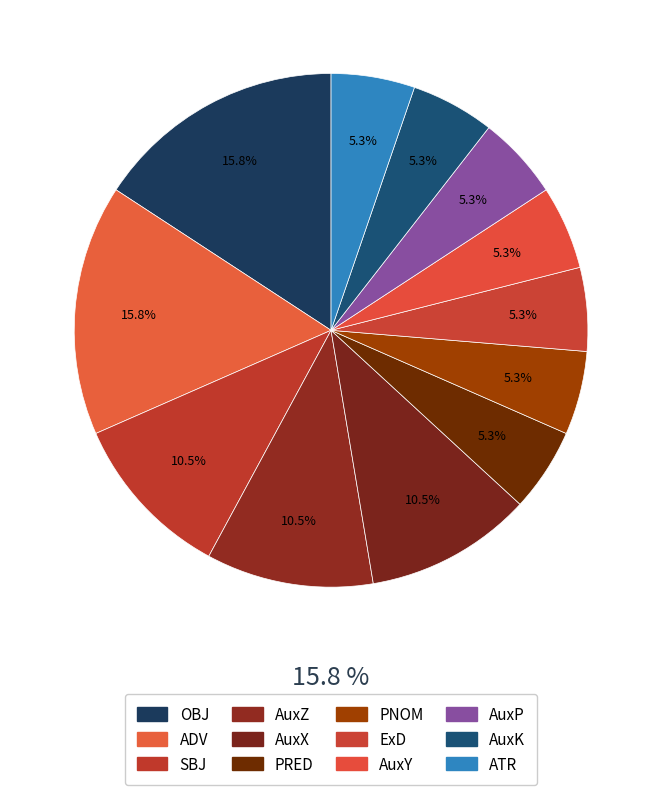

Rank the categories by value from highest to lowest.

ADV, OBJ, AuxZ, SBJ, AuxX, AuxY, PNOM, PRED, ExD, ATR, AuxK, AuxP